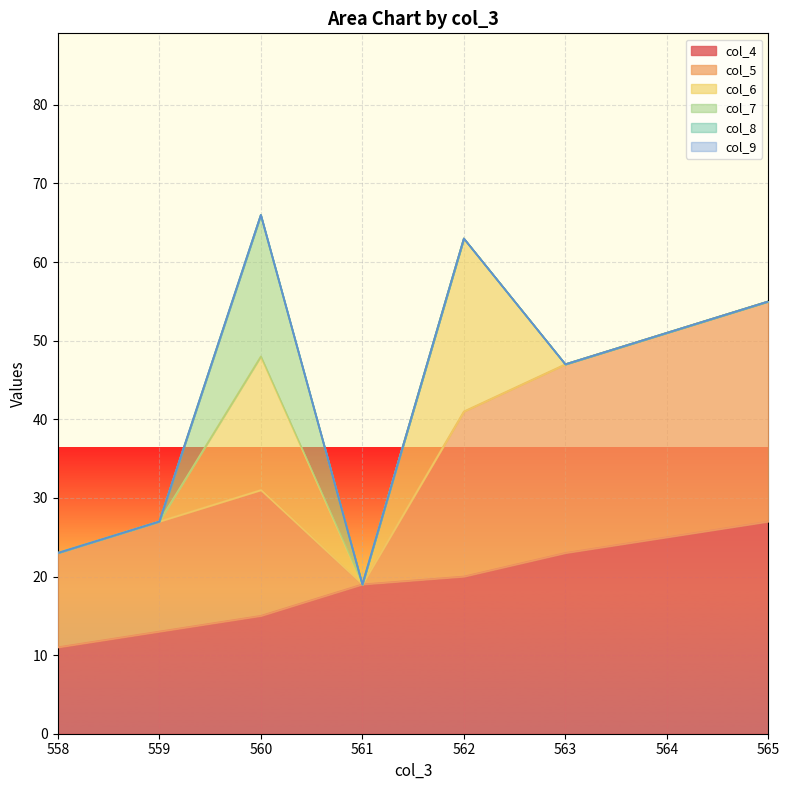

Which has a higher value, 563 or 558?

563